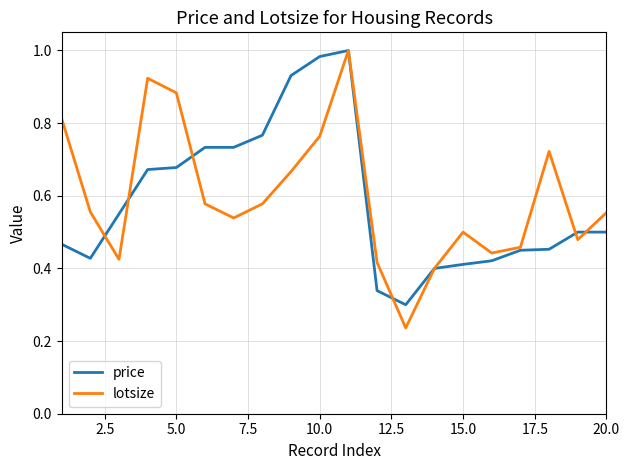

Which series has the widest spread of values?

lotsize